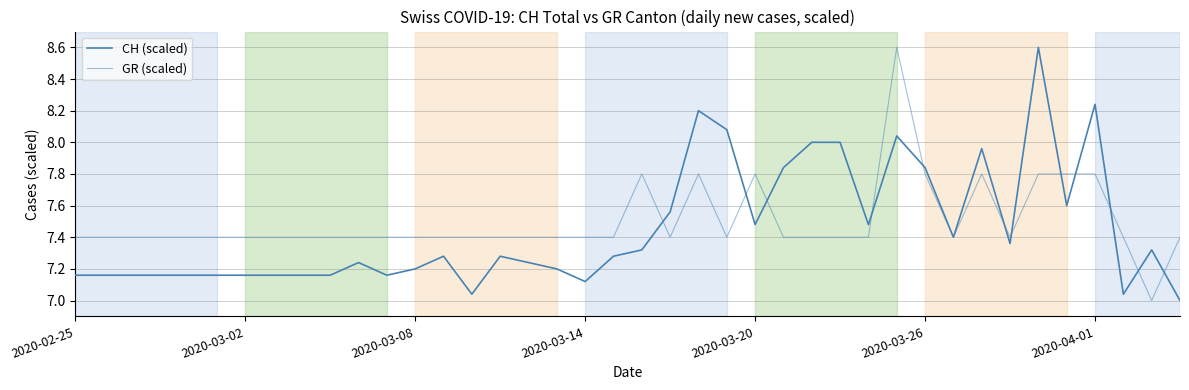

Rank the series by their maximum value, from lowest to highest.

CH (scaled), GR (scaled)